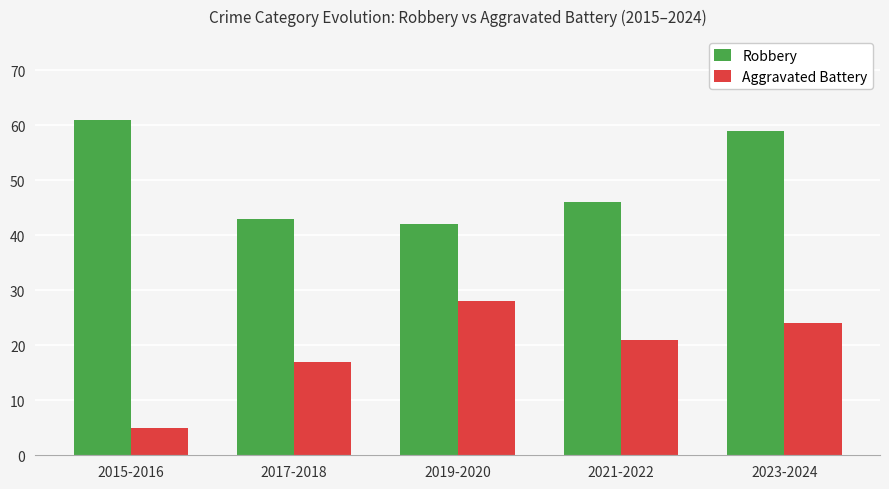

What is the spread (max minus min) of values at 2023-2024?

35